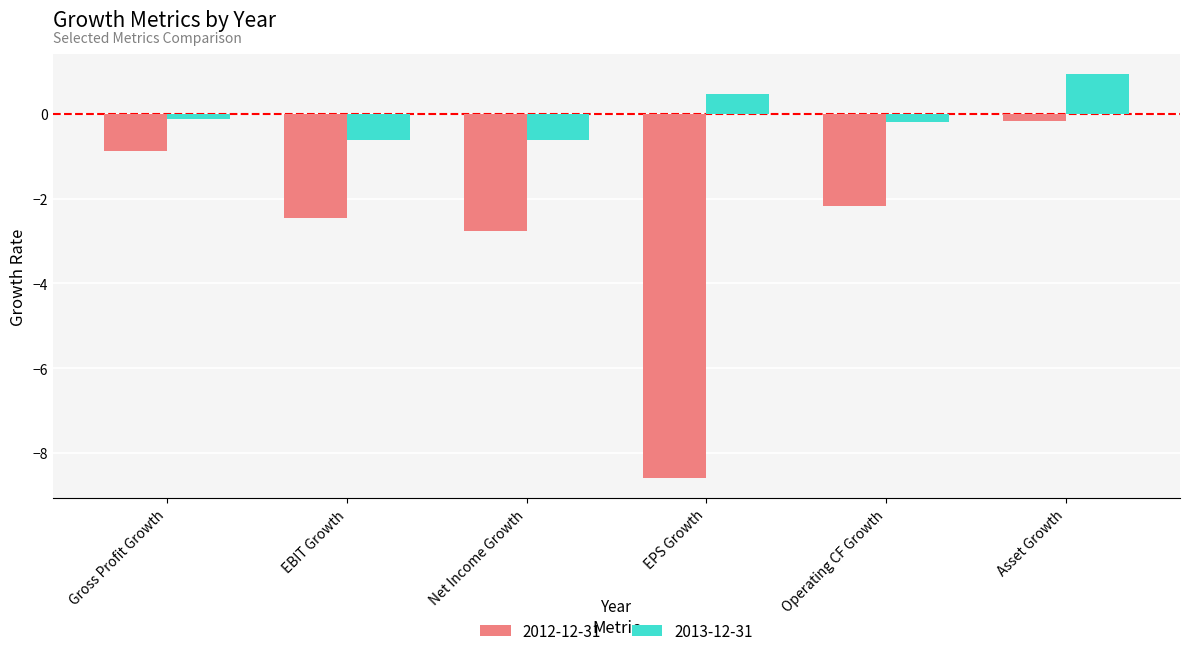

True or false: 2012-12-31 has a value of -0.9 at Gross Profit Growth.

True